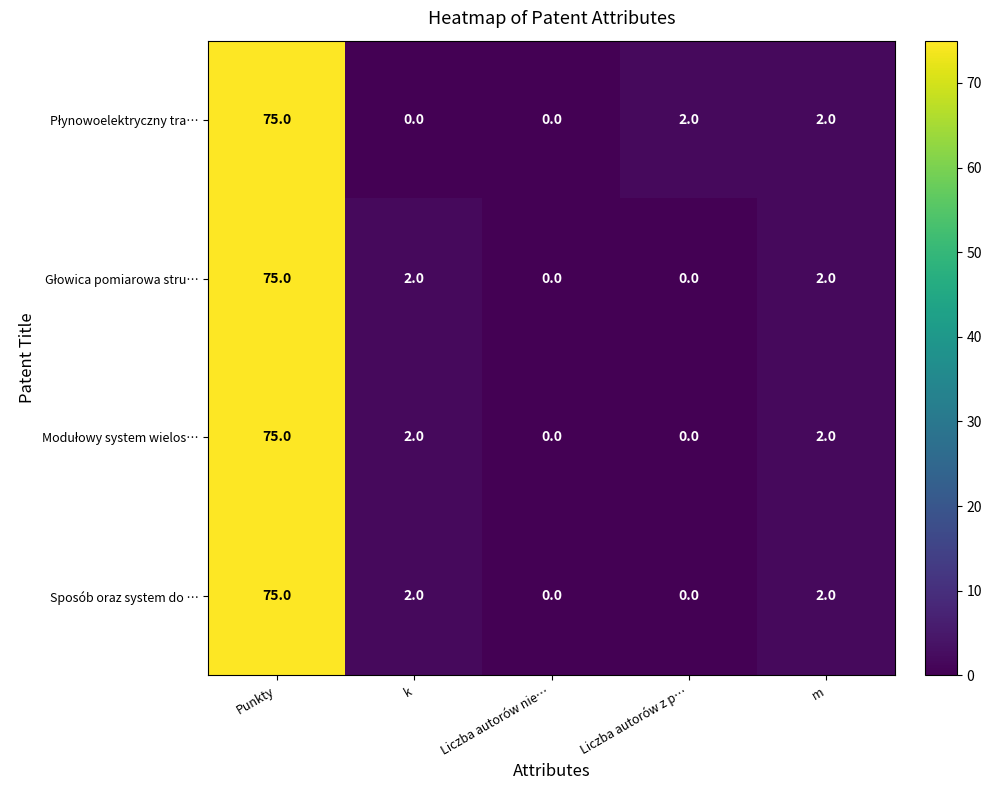

At which category is the sum across all series the highest?

Punkty